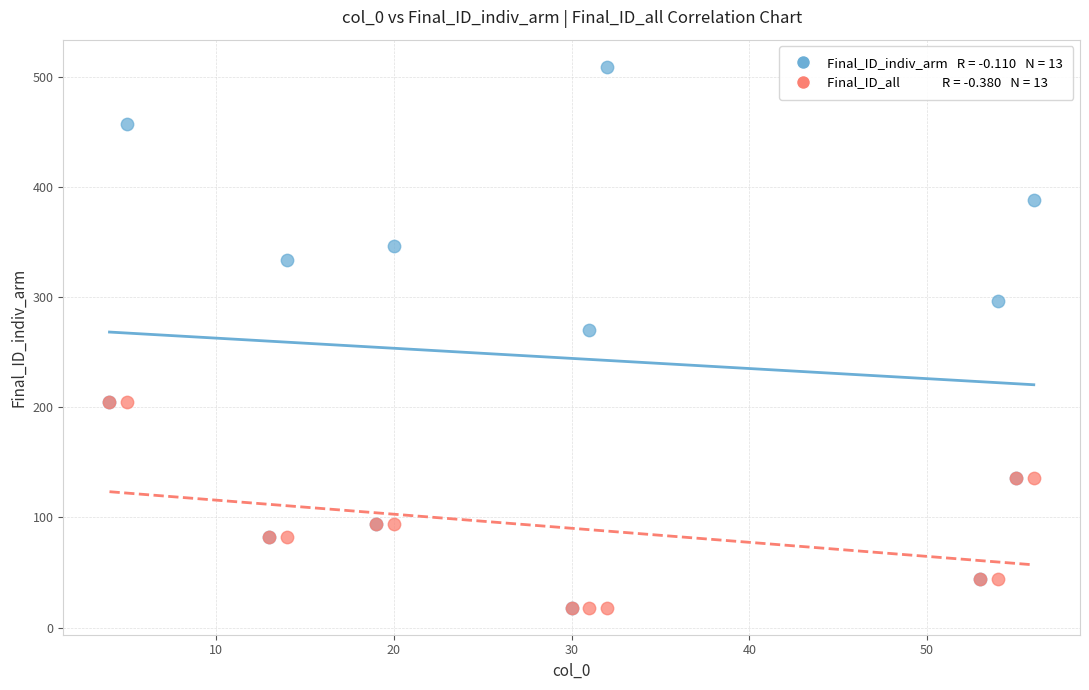

Across all series, what Y value is closest to 263?

270